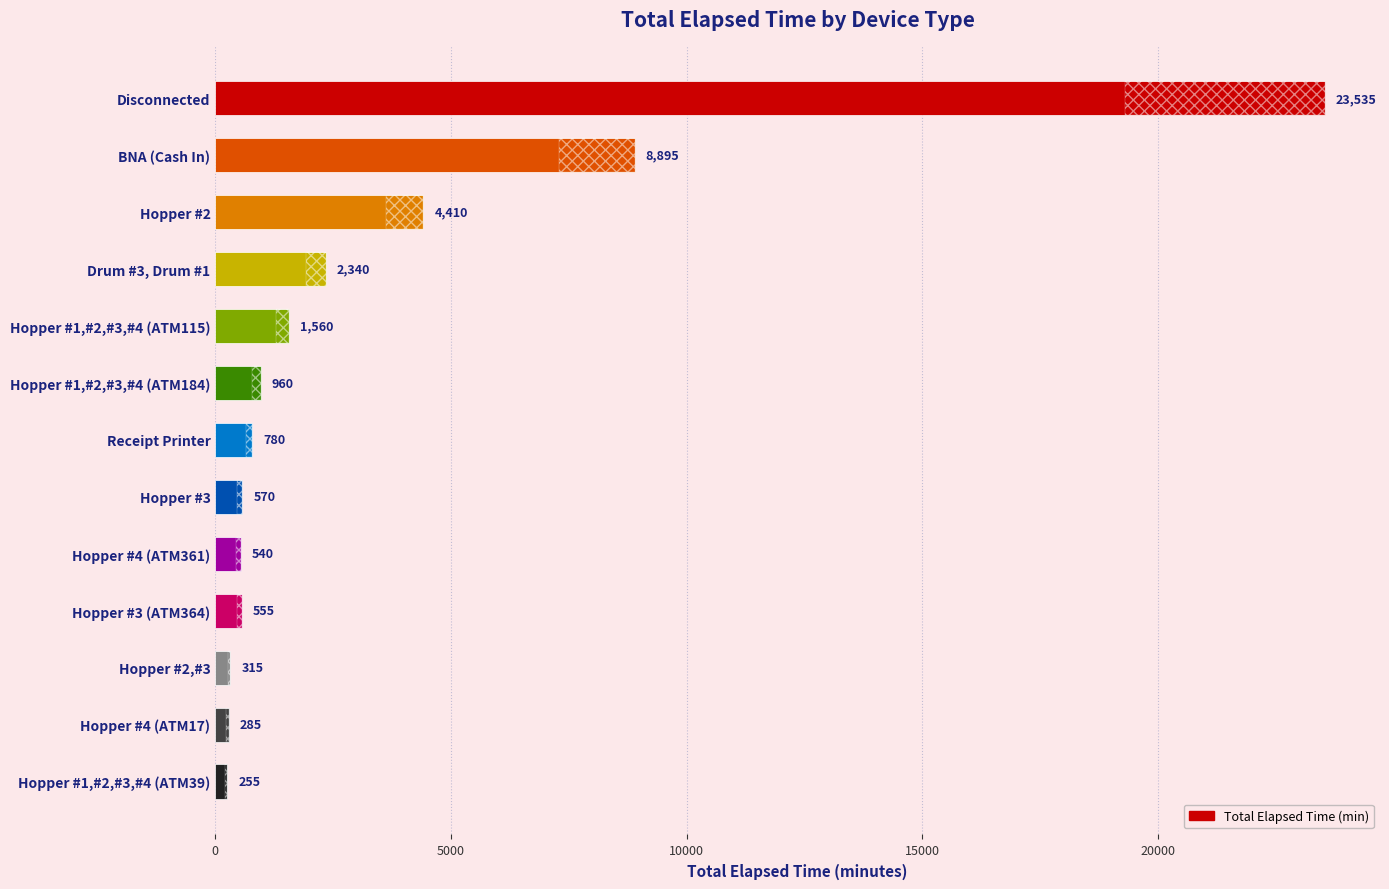

List the labels in order of value, largest first.

Disconnected, BNA (Cash In), Hopper #2, Drum #3, Drum #1, Hopper #1,#2,#3,#4 (ATM115), Hopper #1,#2,#3,#4 (ATM184), Receipt Printer, Hopper #3, Hopper #3 (ATM364), Hopper #4 (ATM361), Hopper #2,#3, Hopper #4 (ATM17), Hopper #1,#2,#3,#4 (ATM39)